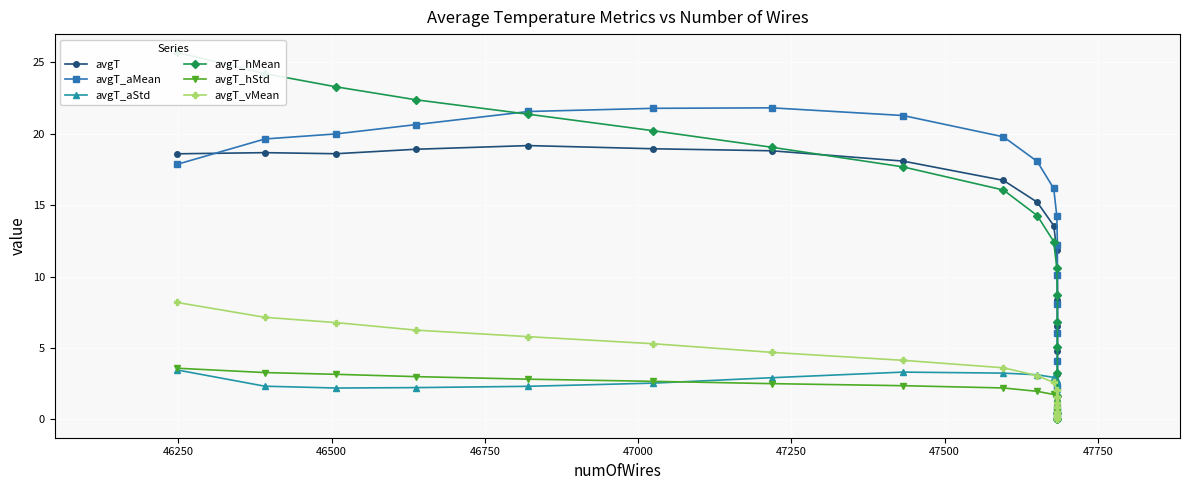

Is this an area chart (filled region under the line)?

No